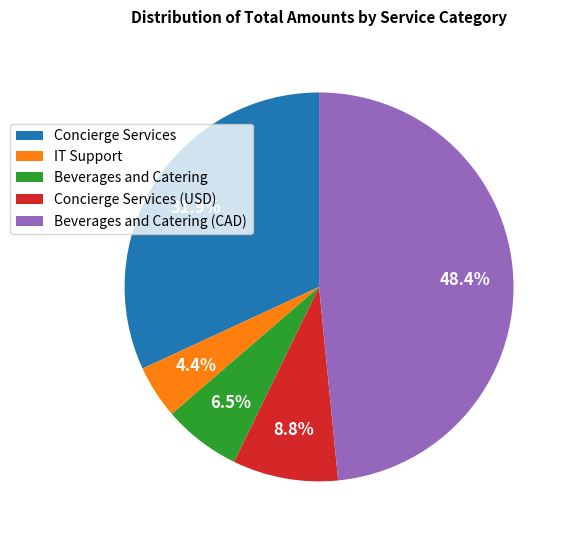

Count the number of slices in the pie.

5